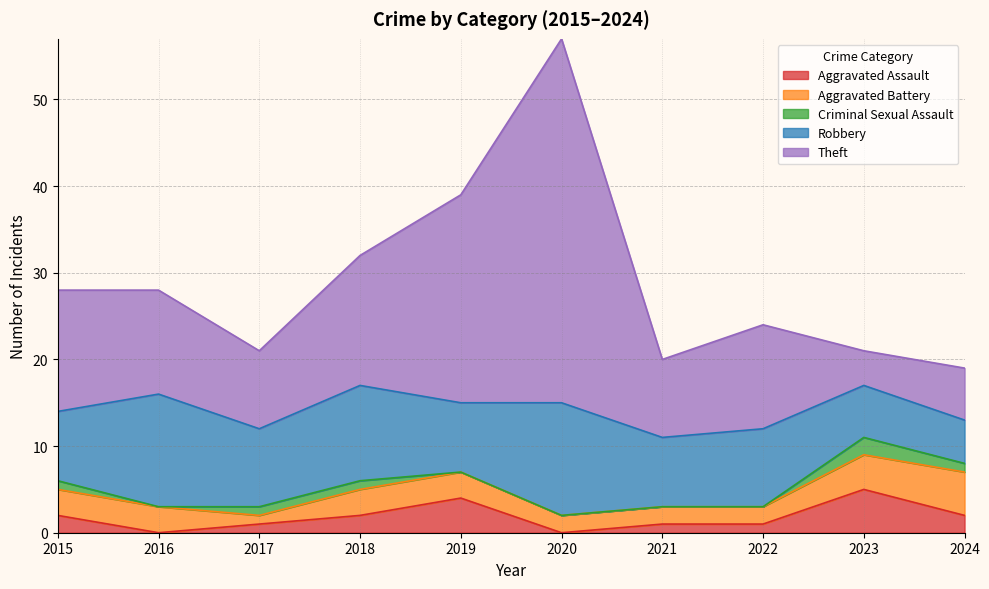

Rank the series by their maximum value, from lowest to highest.

Criminal Sexual Assault, Aggravated Assault, Aggravated Battery, Robbery, Theft